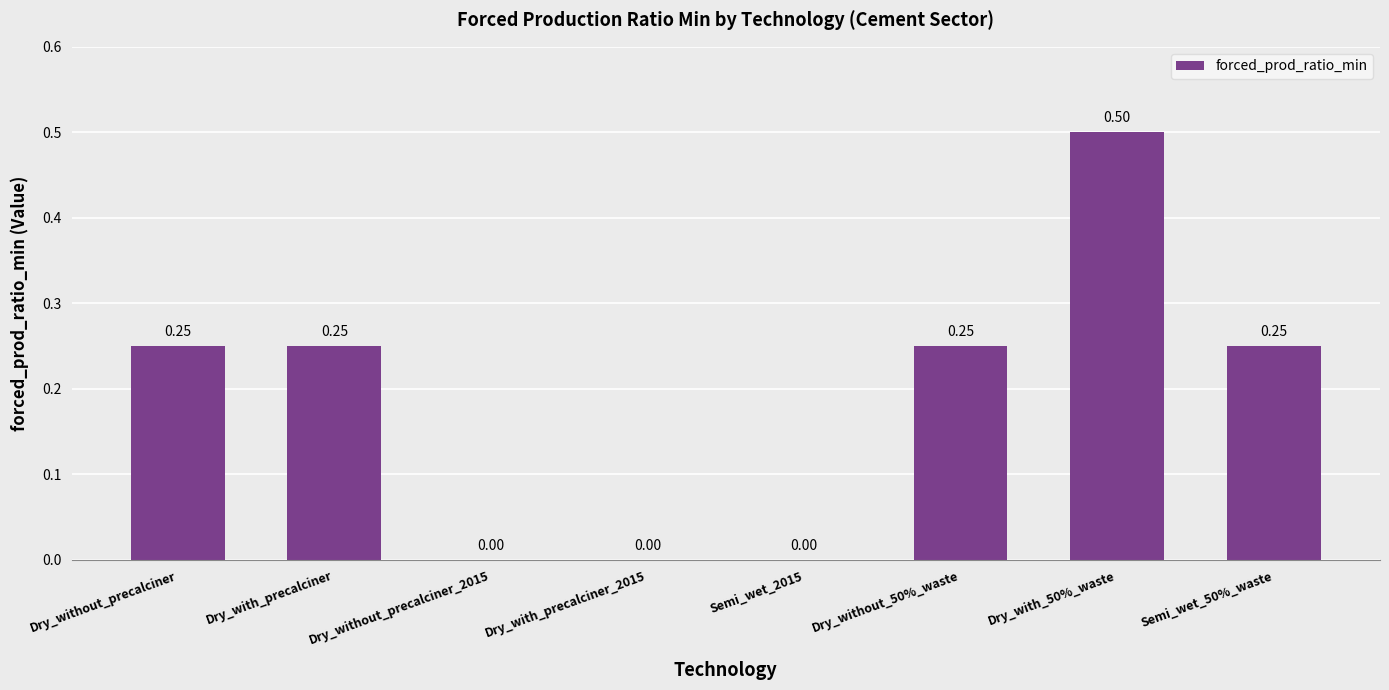

Which has a higher value, Dry_without_precalciner or Dry_with_50%_waste?

Dry_with_50%_waste